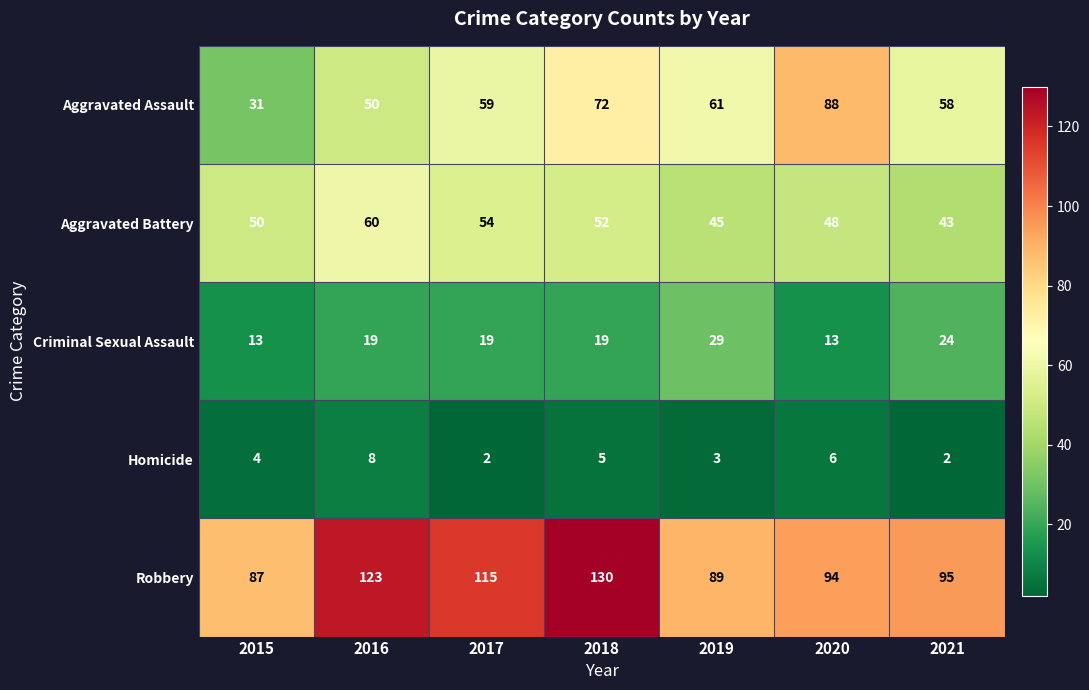

What is the average value of the Aggravated Battery series?

50